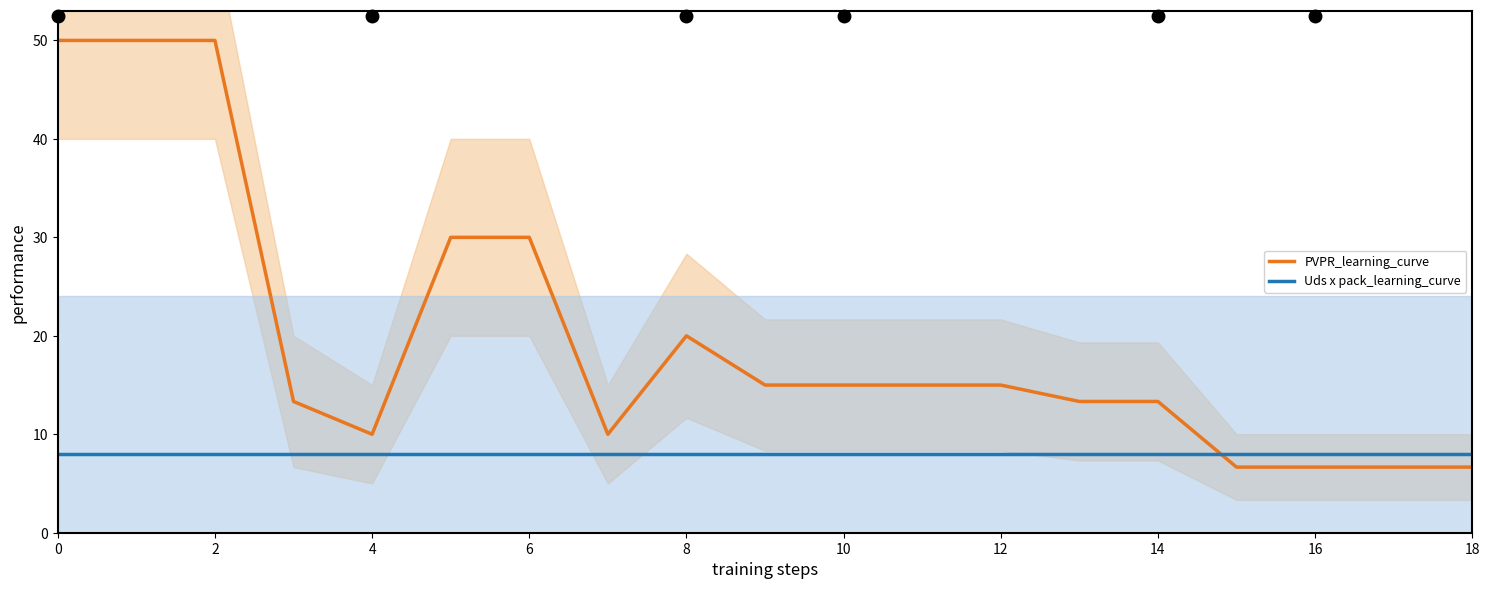

What is the value of the Uds x pack_learning_curve point at the 15th from the left?

8.0